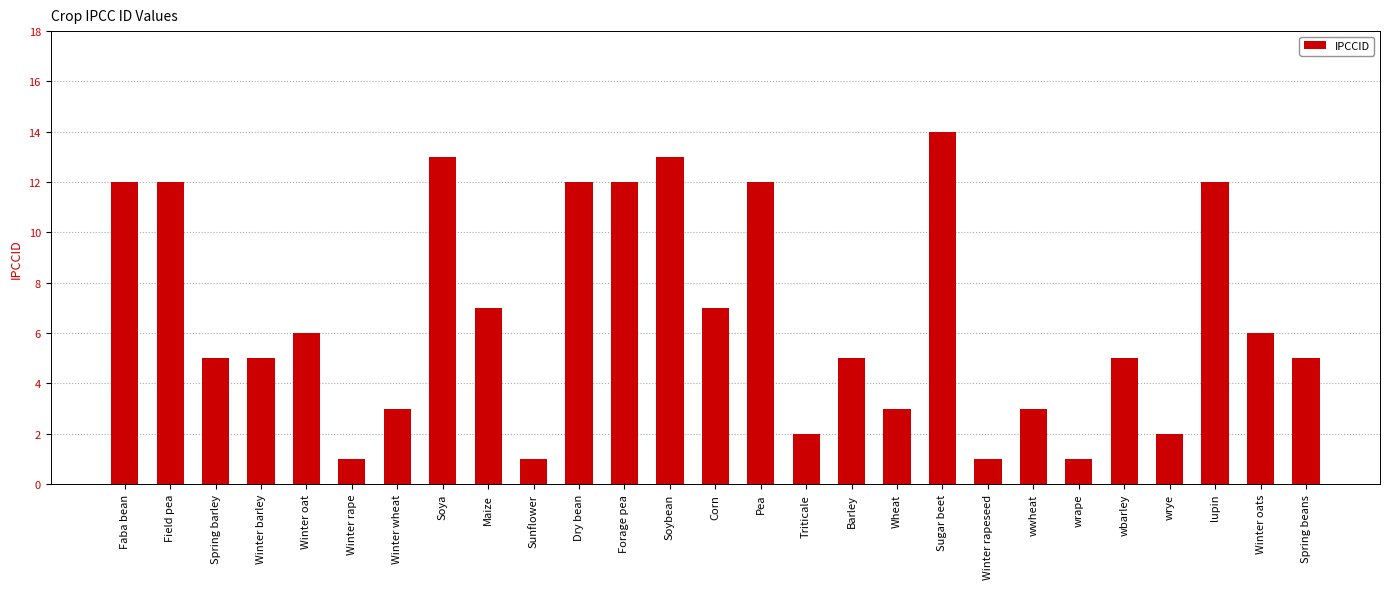

What is the label of the 25th bar from the left?

lupin